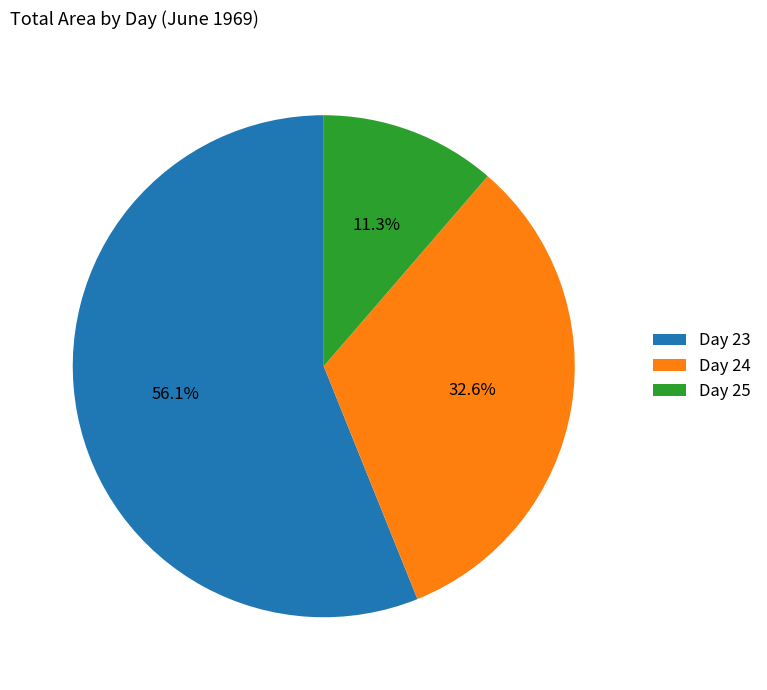

Which category accounts for the majority?

Day 23